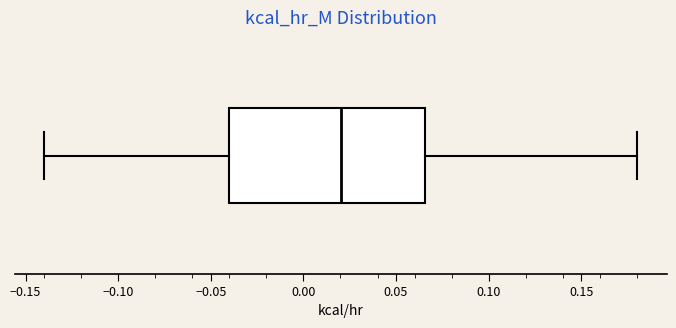

Read this box plot against the x-axis: the position of the median line, the range covered by the box, and the ends of both whiskers. The values are not printed on the chart, so give them approximately, as read against the axis.

median 0.020, box -0.040 to 0.065, whiskers -0.140 to 0.180